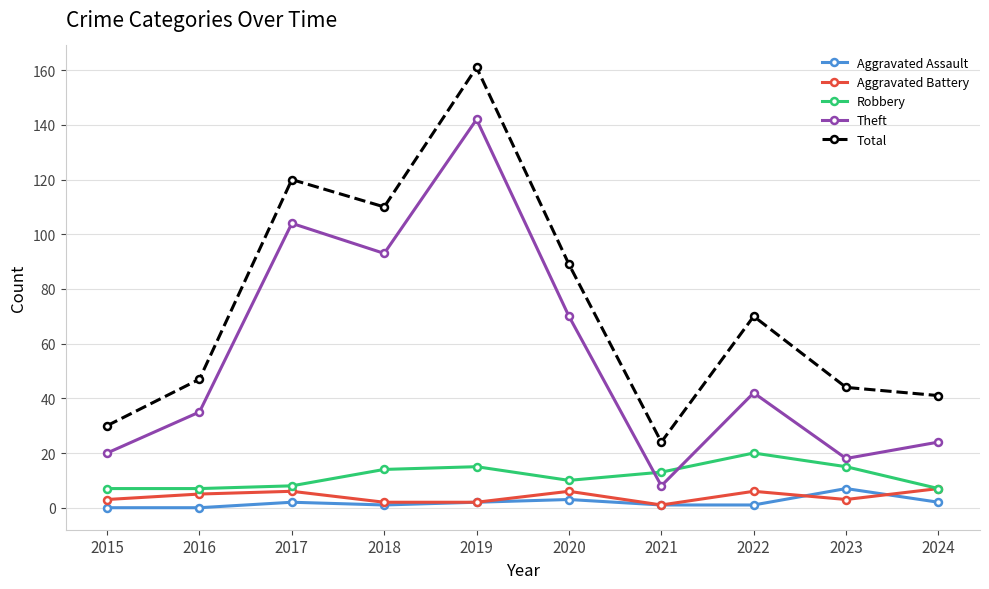

Reading right to left, list all the values displayed in this chart.

Aggravated Assault: 2	7	1	1	3	2	1	2	0	0
Aggravated Battery: 7	3	6	1	6	2	2	6	5	3
Robbery: 7	15	20	13	10	15	14	8	7	7
Theft: 24	18	42	8	70	142	93	104	35	20
Total: 41	44	70	24	89	161	110	120	47	30